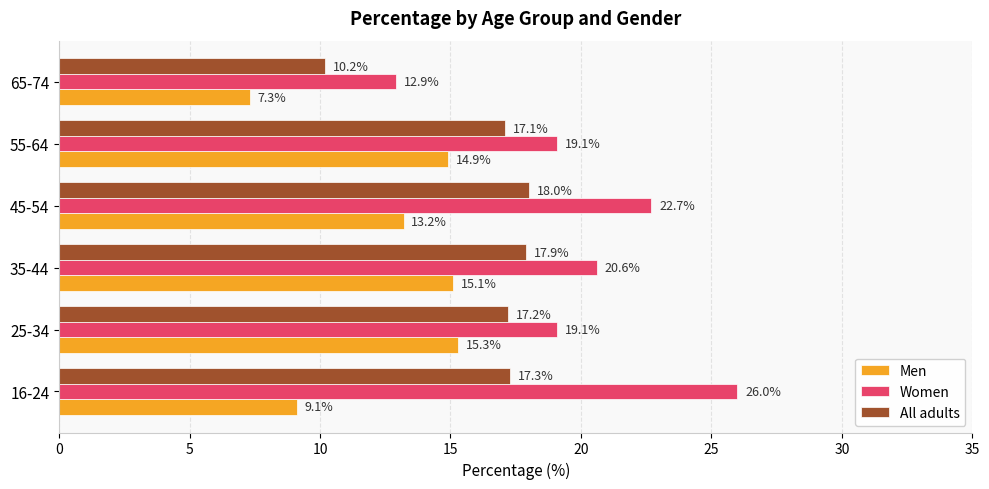

What is the difference between the second highest and minimum values in the All adults series?

7.7